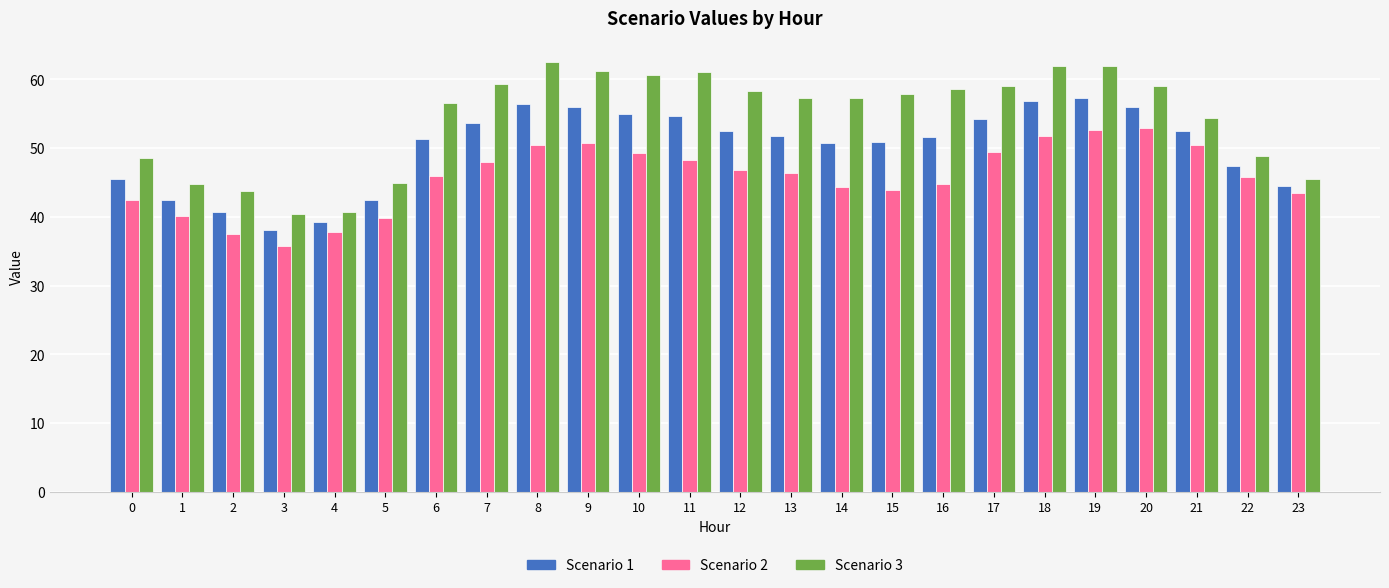

Which series has the widest spread of values?

Scenario 3